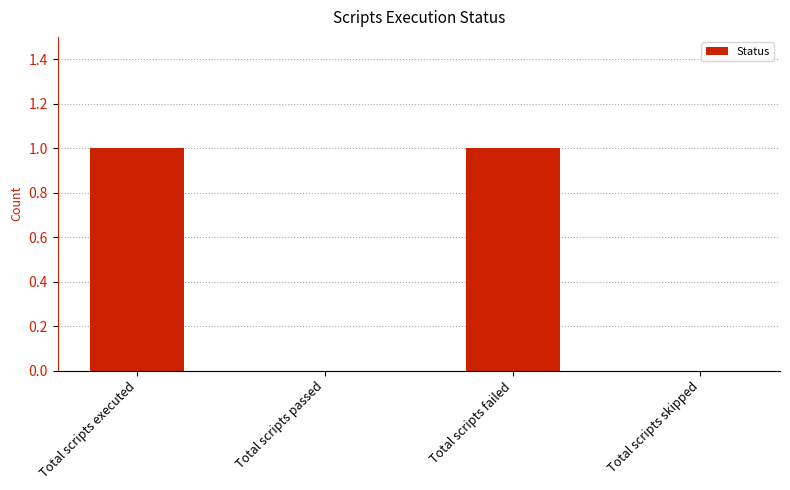

Approximately how many times larger is the value at Total scripts executed compared to Total scripts failed?

1.0